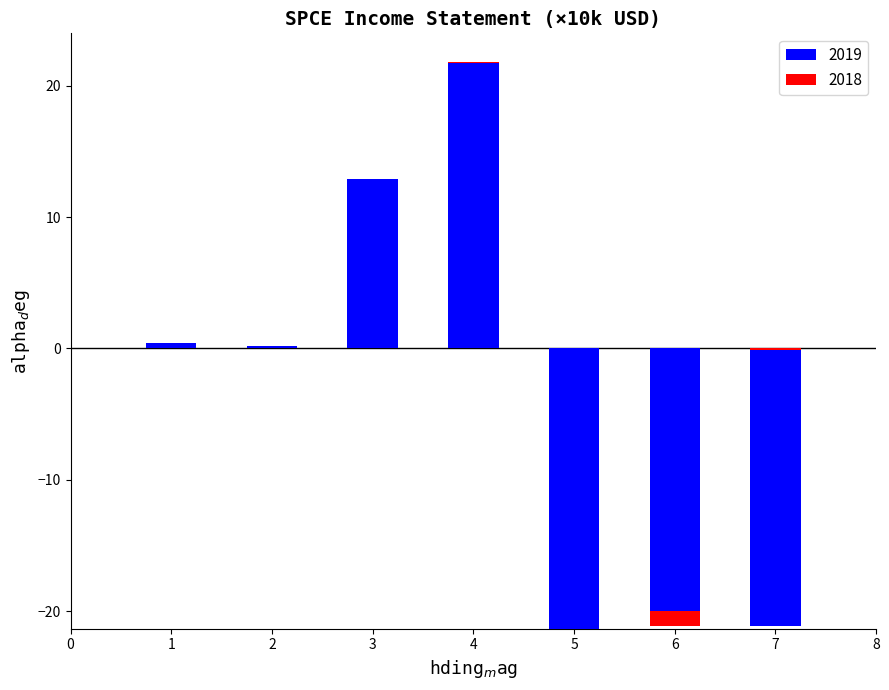

Which series changed the most between 5 and 7?

2019